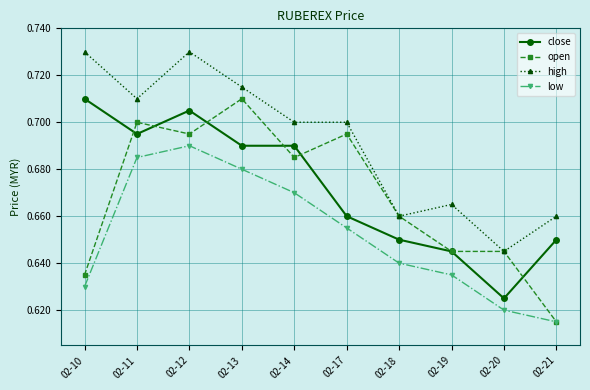

True or false: low and high cross at least once.

False